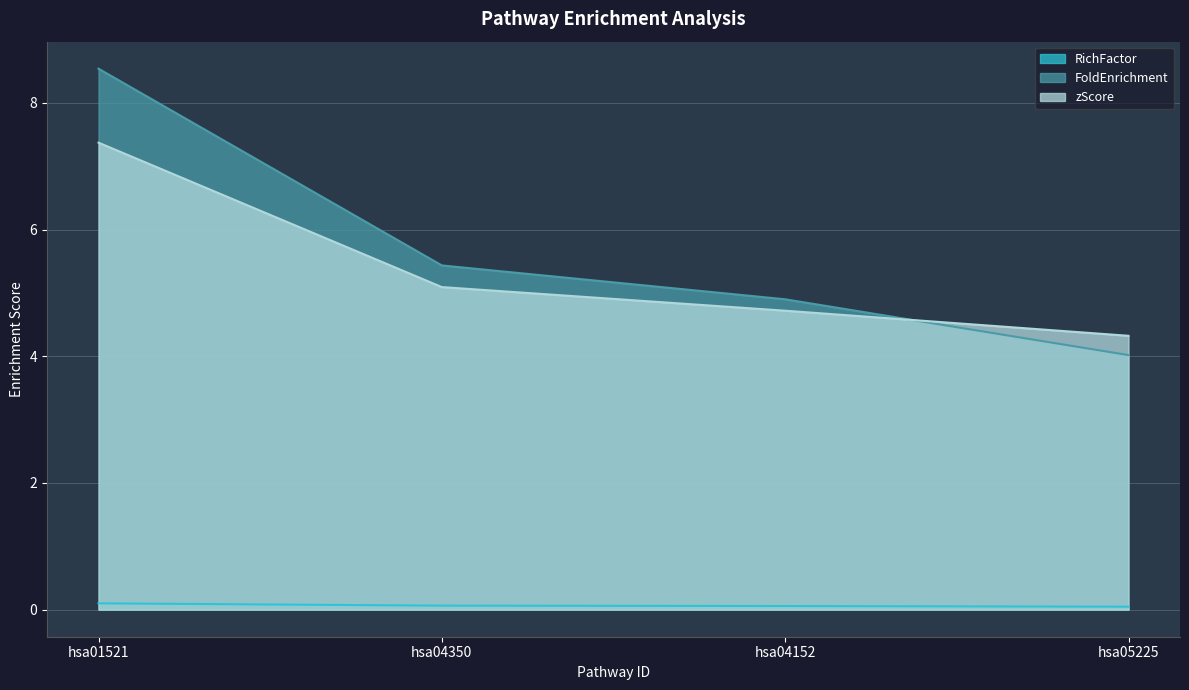

How many data points in zScore are less than 5?

2